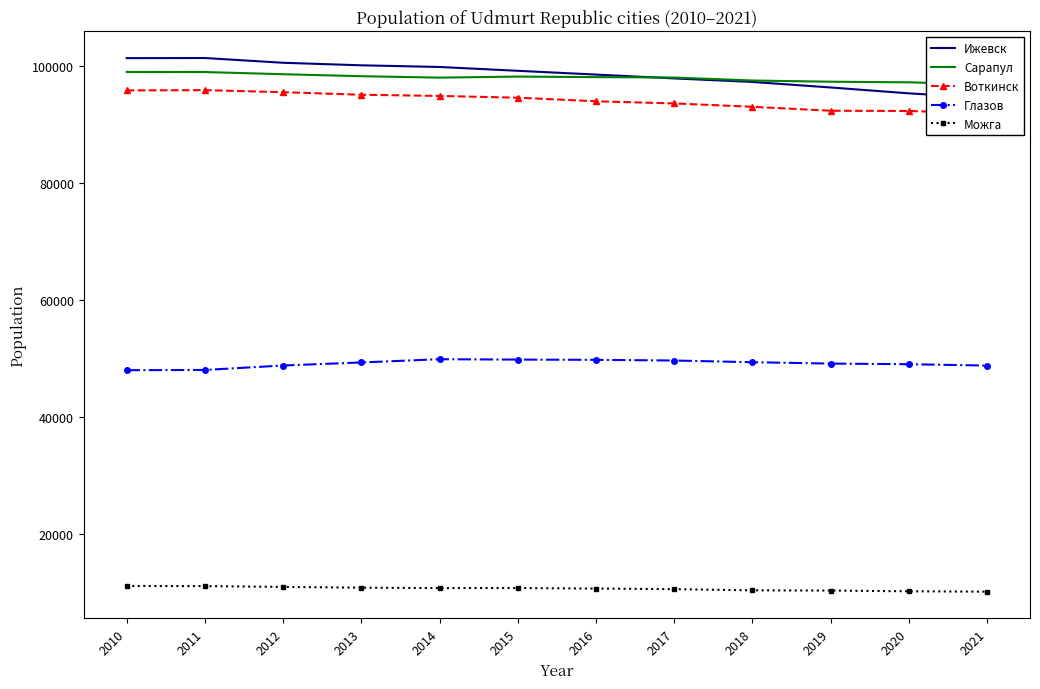

What value does the Воткинск series have at 2019?

92381